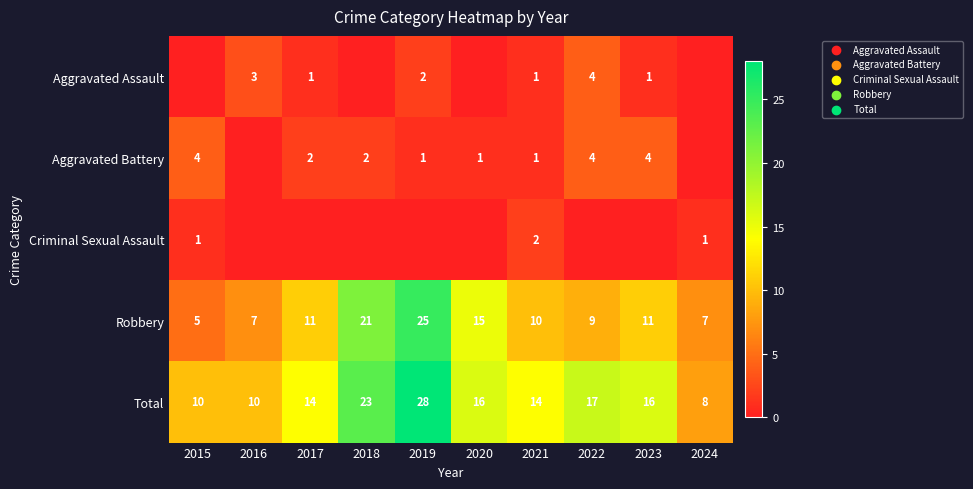

At which label is Total closest to 18?

2022